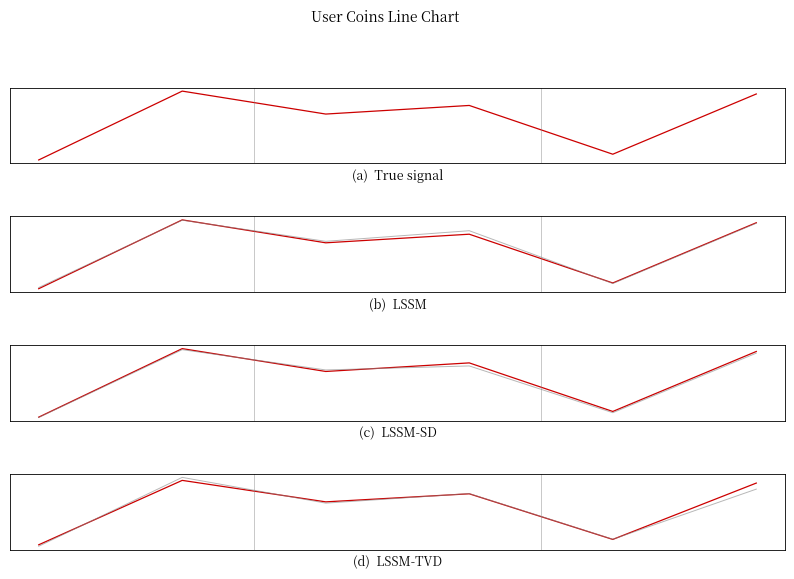

True or false: Signal has a value of 24.0 at 1.

True